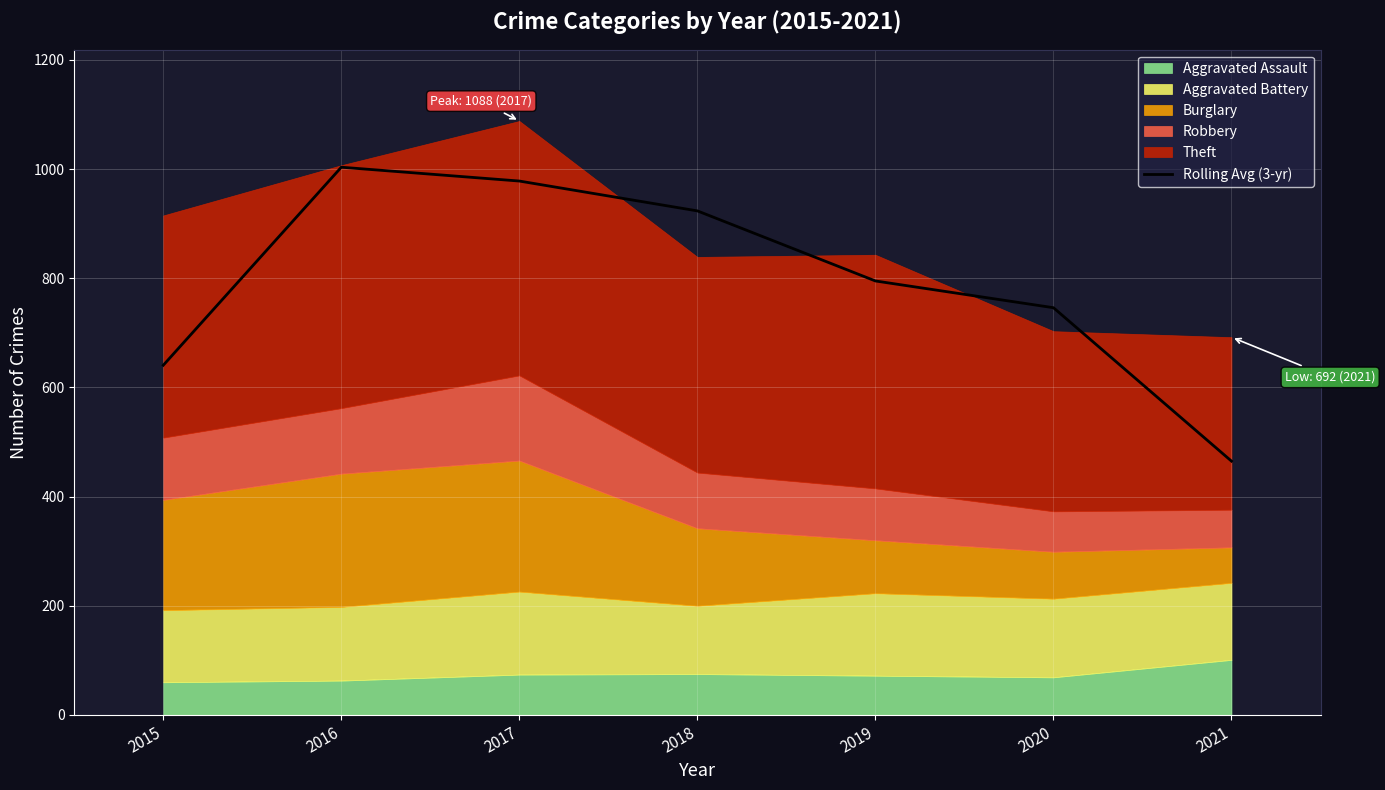

Does the chart display data point markers on the line(s)?

No